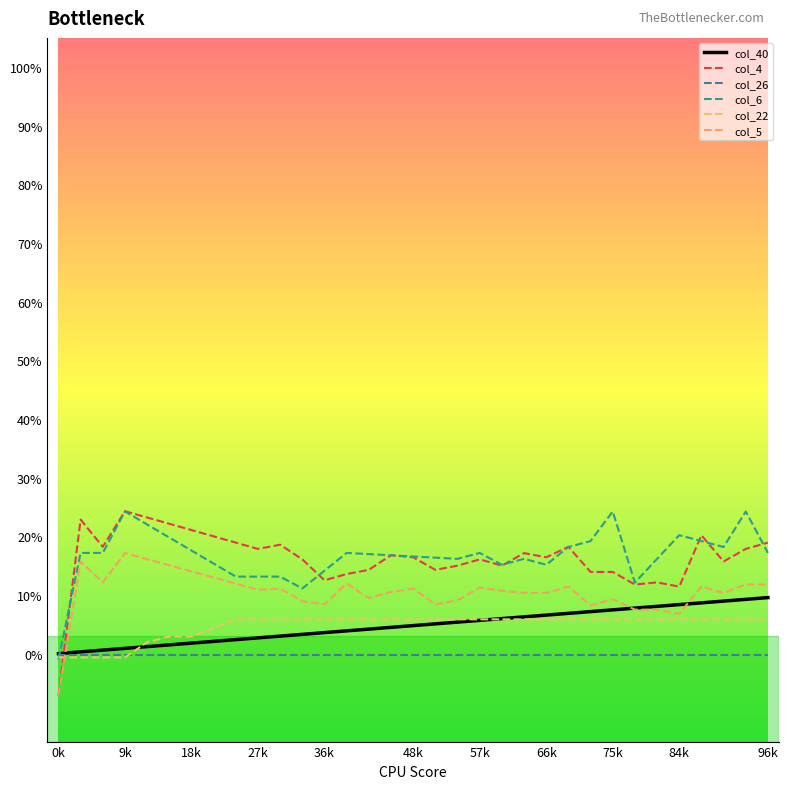

True or false: col_40 has more than 0 interior local peaks.

False